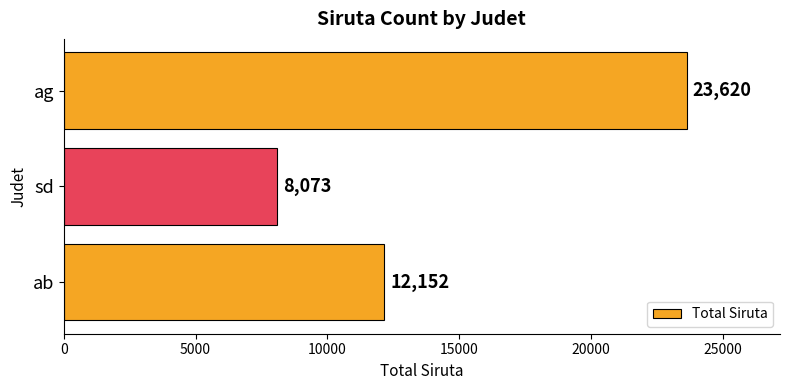

Are the bars horizontal?

Yes